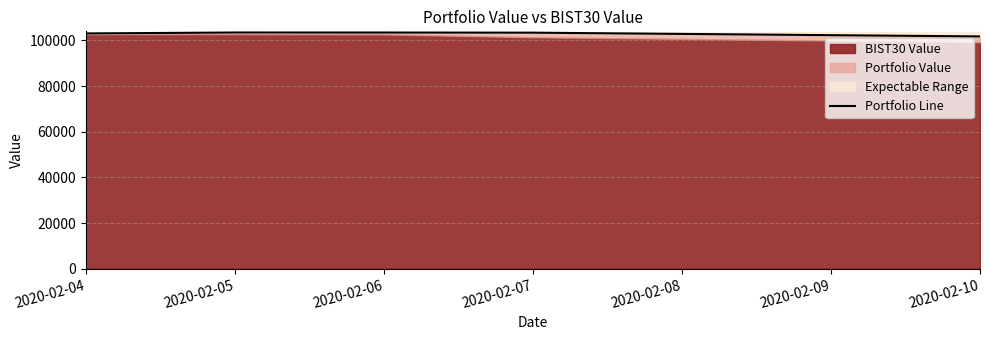

True or false: the data shows 101770.7 at 2020-02-10.

True